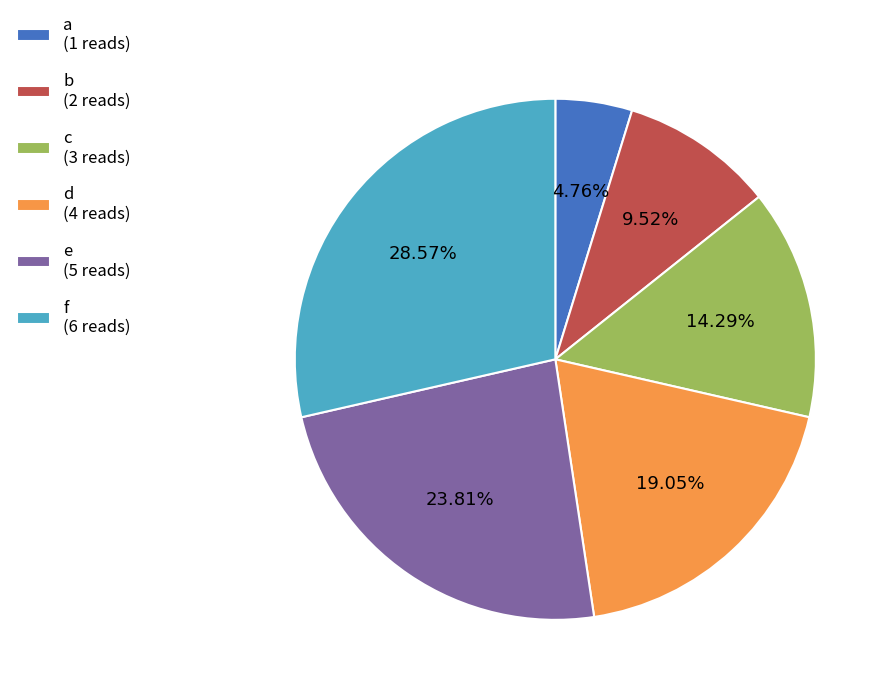

To the nearest percent, what percentage of the pie is b?

10%